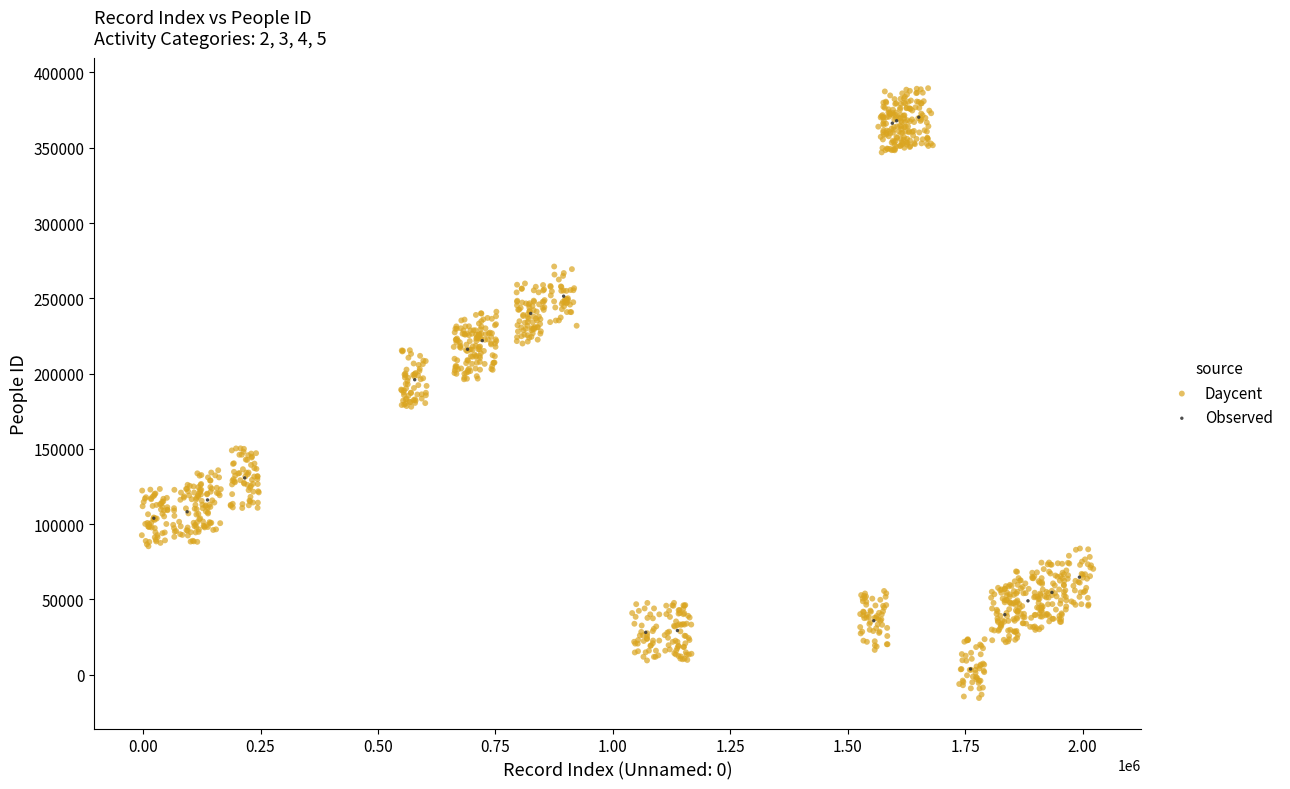

Which series has the widest spread of Y values?

Daycent